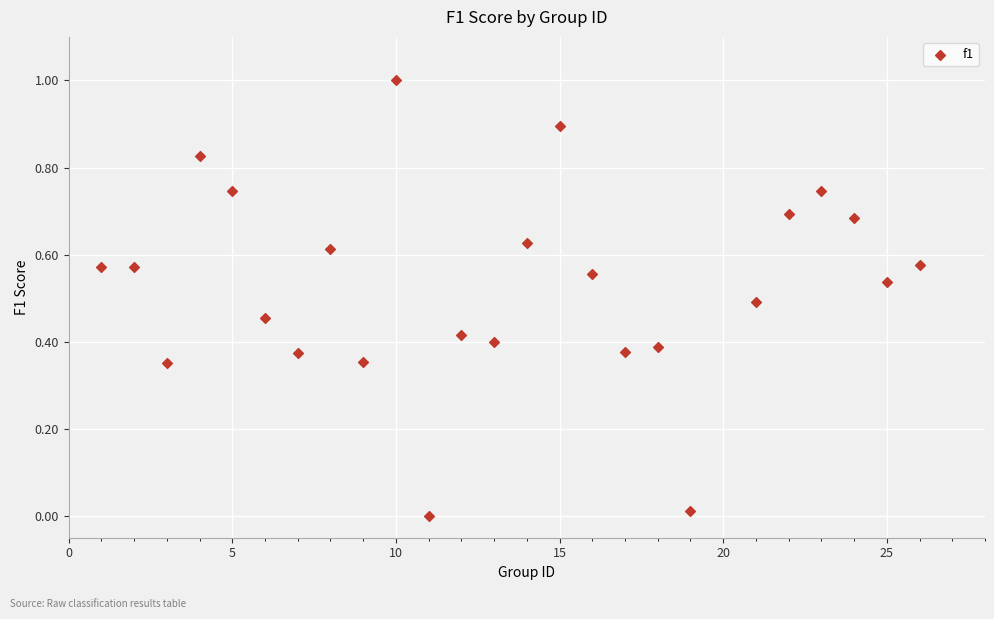

What is the range of Y values (max minus min)?

1.0